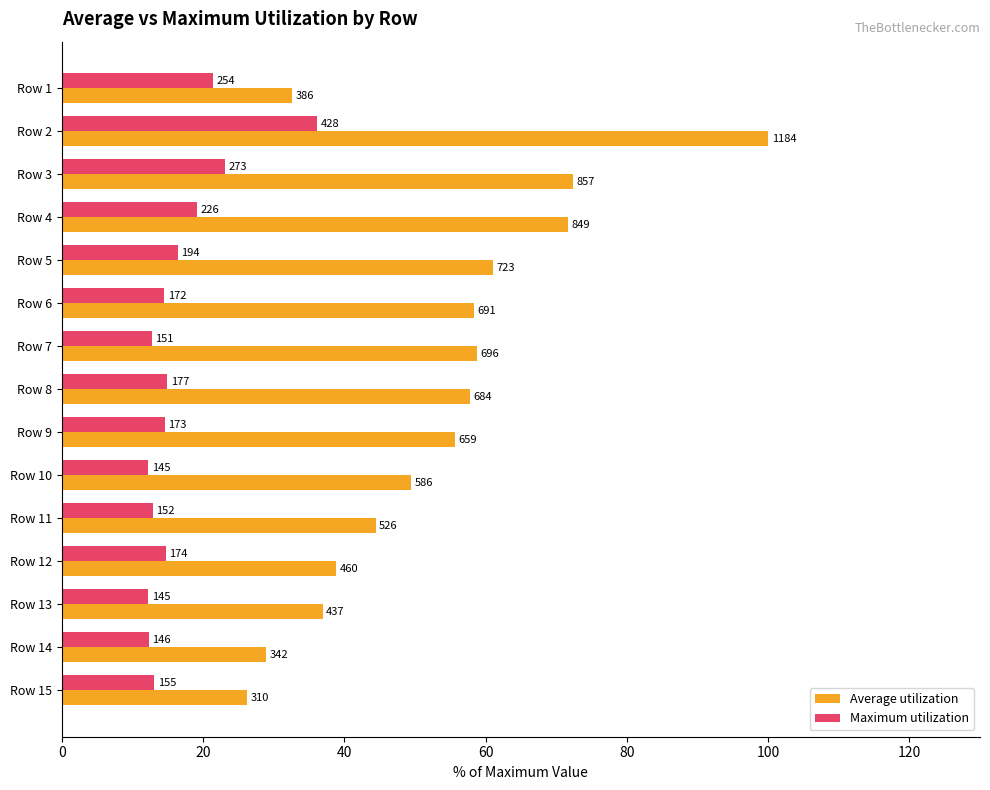

What are all the series names shown in the legend?

Average utilization, Maximum utilization